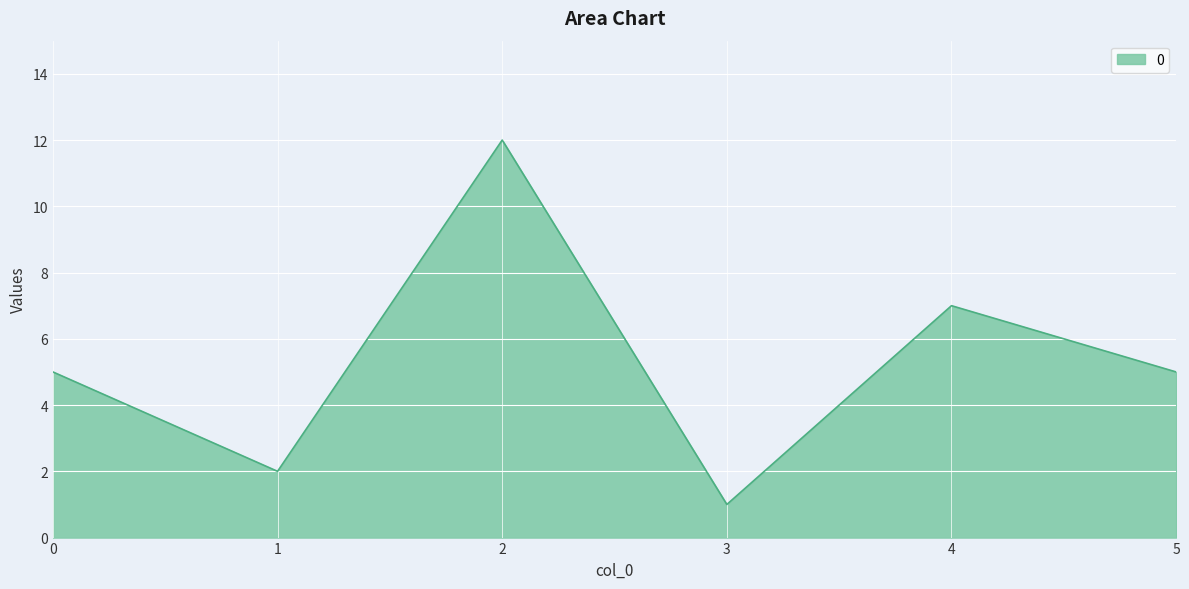

What is the average value?

5